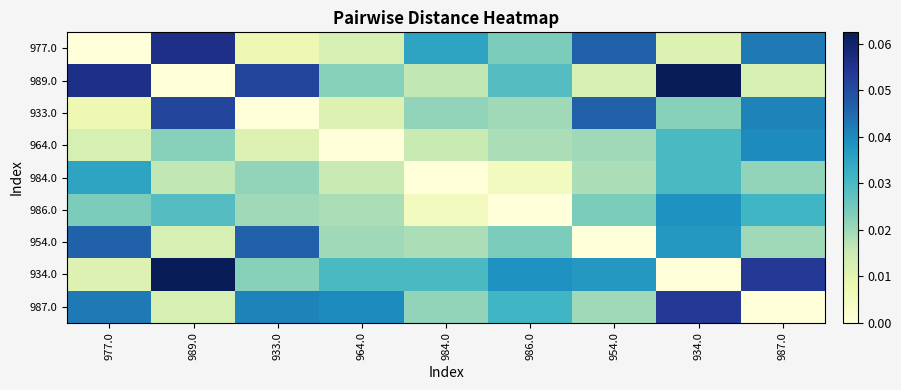

Which label corresponds to the largest value in the chart?

934.0